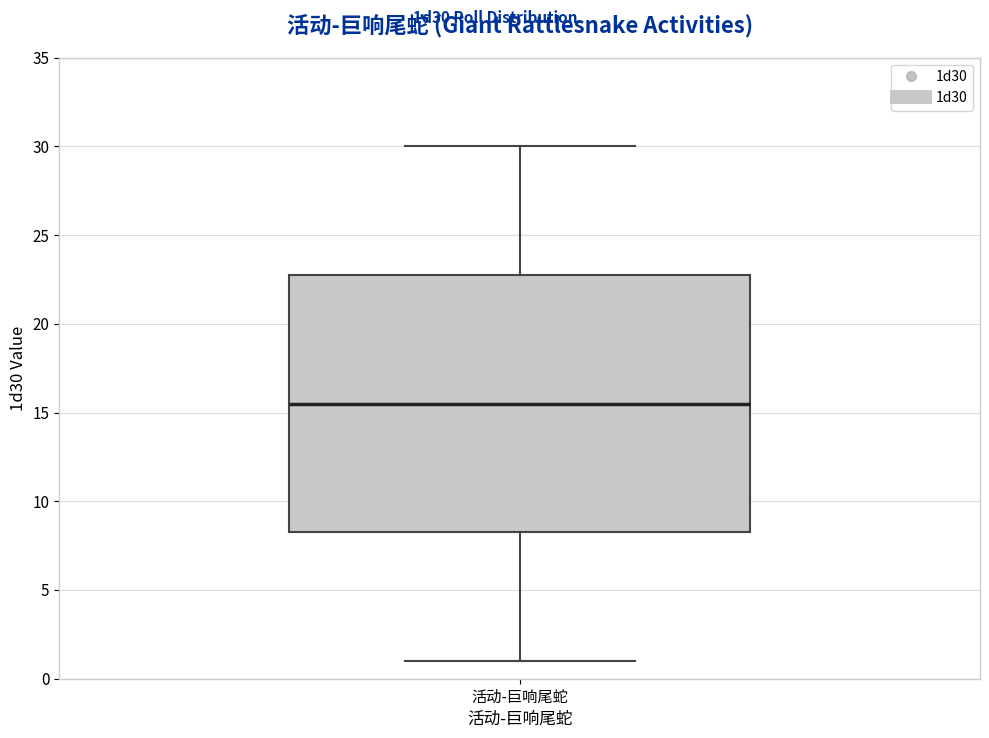

Where is the upper edge of the box for 活动-巨响尾蛇 on the y-axis? The values are not printed on the chart, so give them approximately, as read against the axis.

23.0